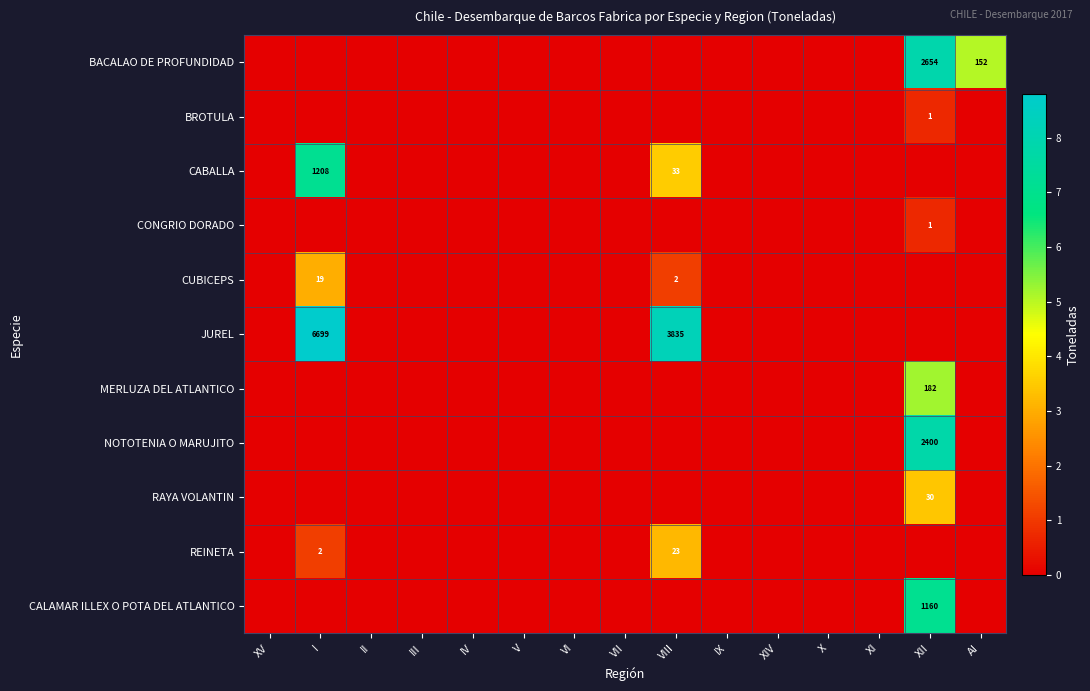

What is the greatest value displayed?

8.8